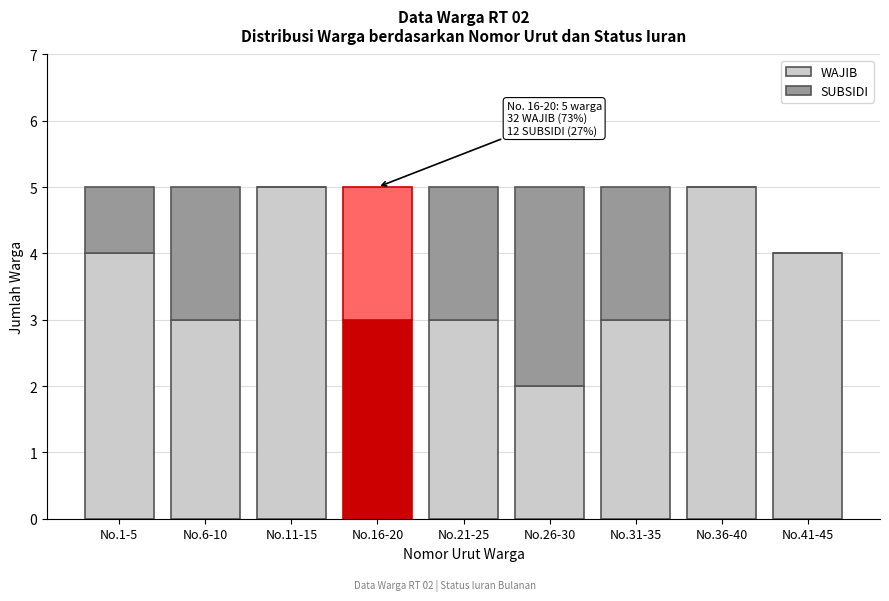

Reading left to right, list the values for the WAJIB series.

No.1-5=4	No.6-10=3	No.11-15=5	No.16-20=3	No.21-25=3	No.26-30=2	No.31-35=3	No.36-40=5	No.41-45=4